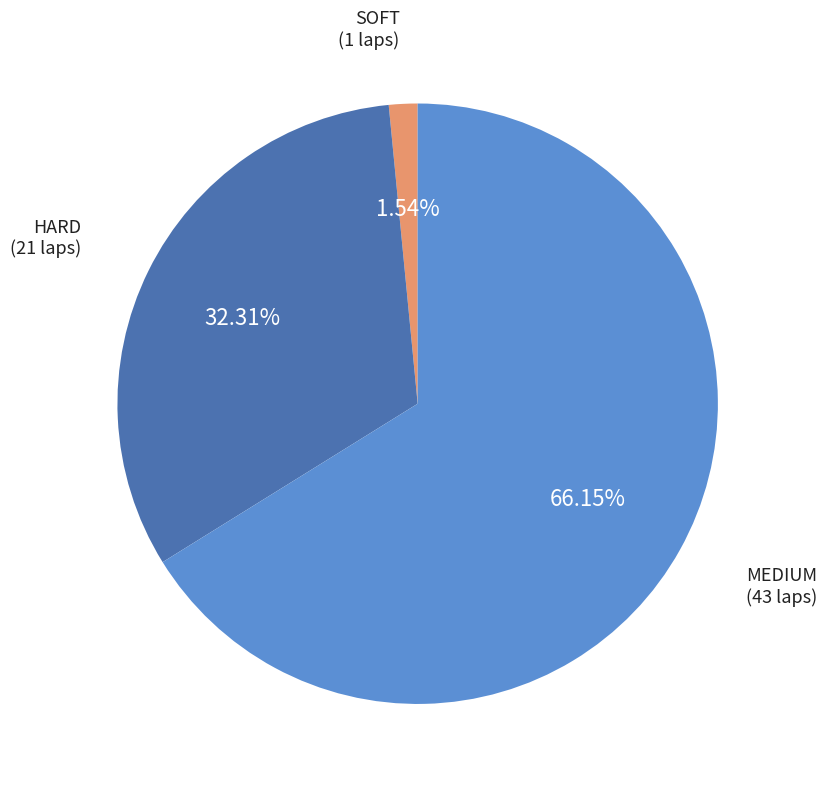

Is there a majority slice in this chart?

Yes